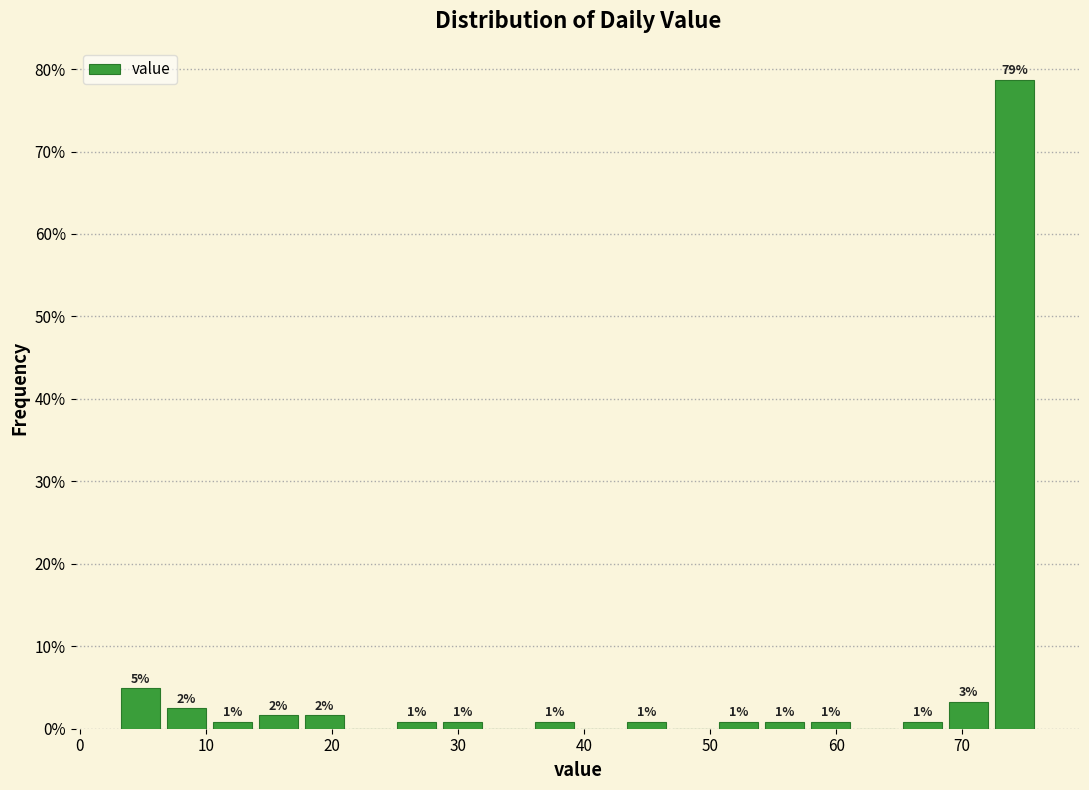

Read against the x-axis, roughly where is the centre of the tallest bar?

74